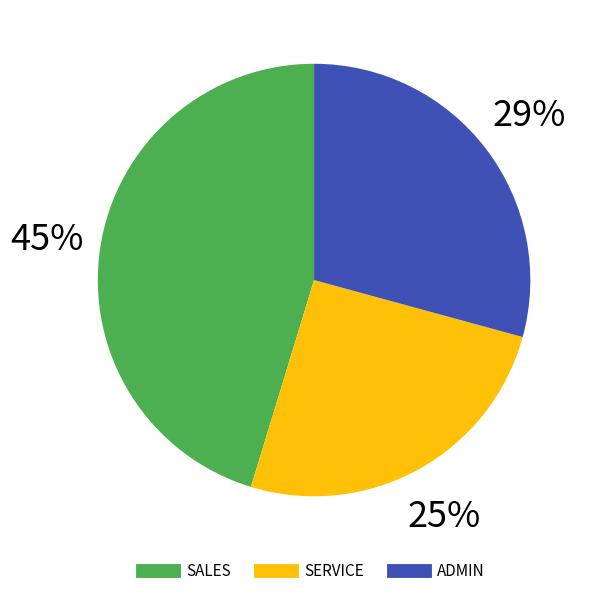

Which category has the smallest portion of the pie?

SERVICE